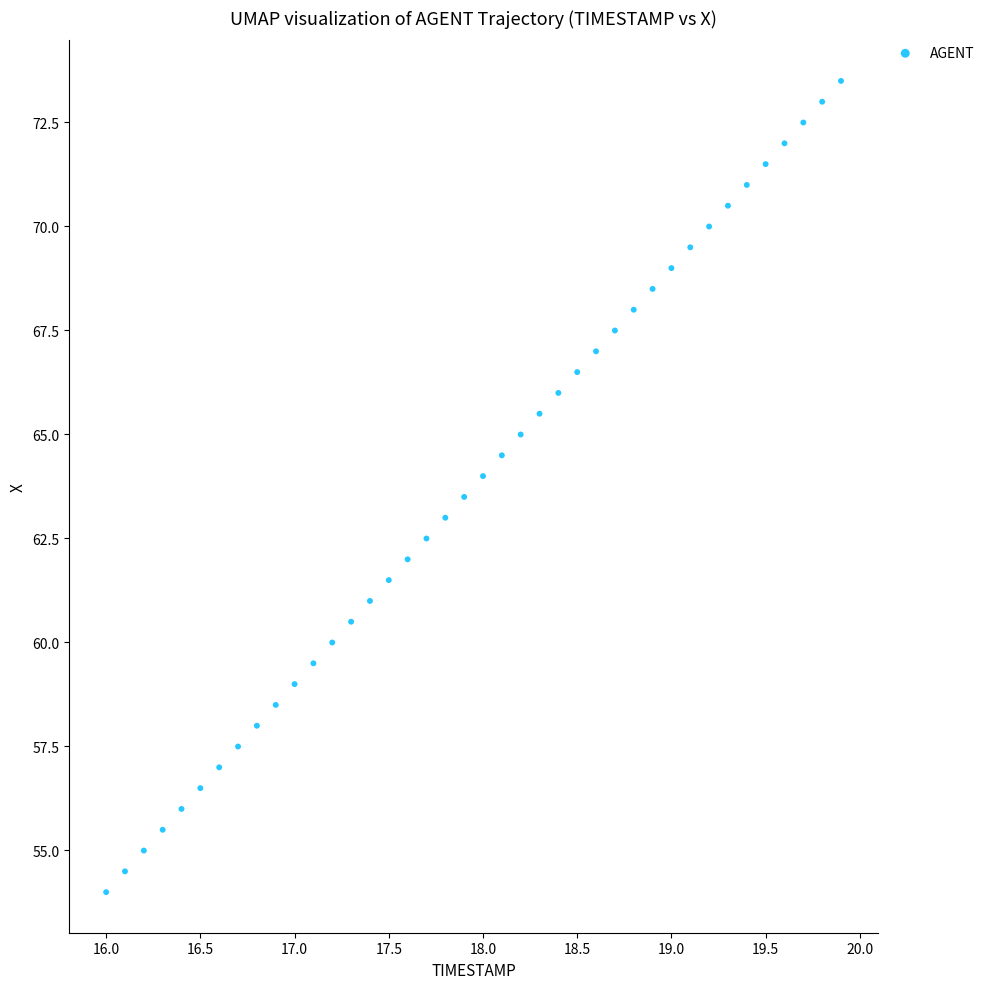

What is the range of Y values (max minus min)?

19.5